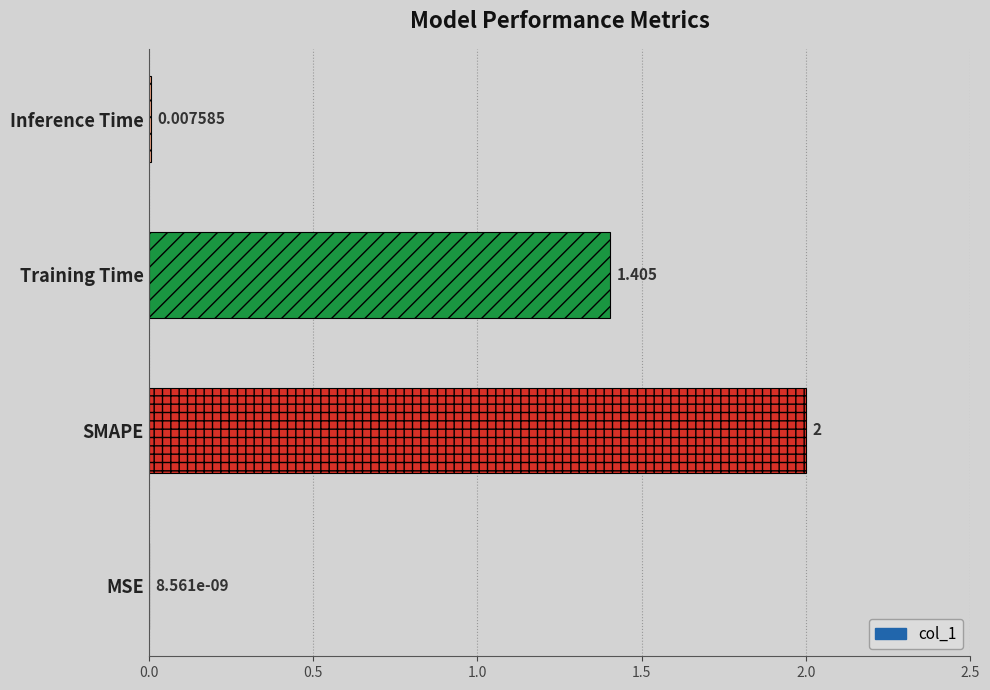

Between SMAPE and Inference Time, which is larger?

SMAPE